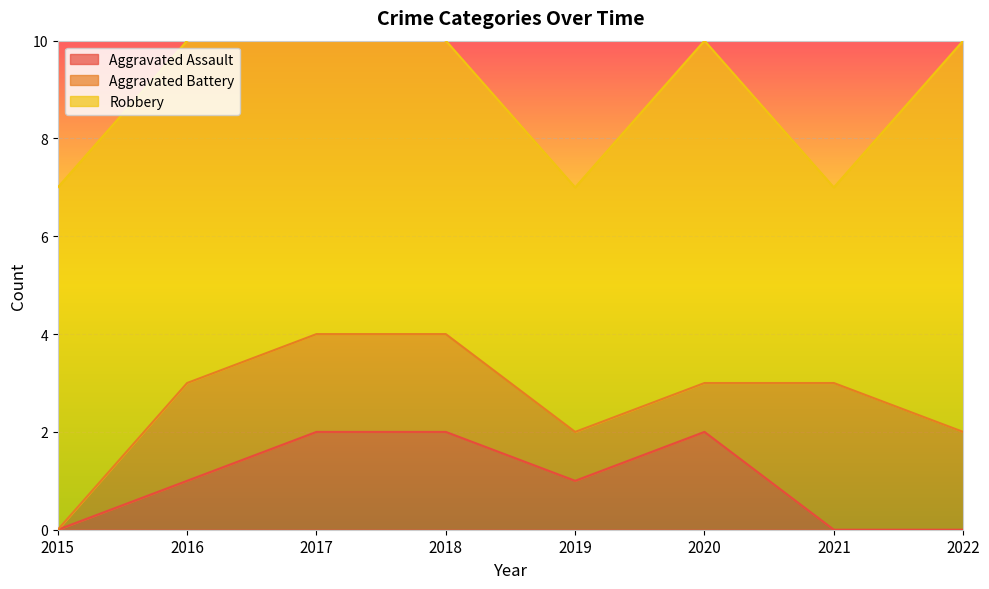

Which series has the largest range (max minus min)?

Robbery